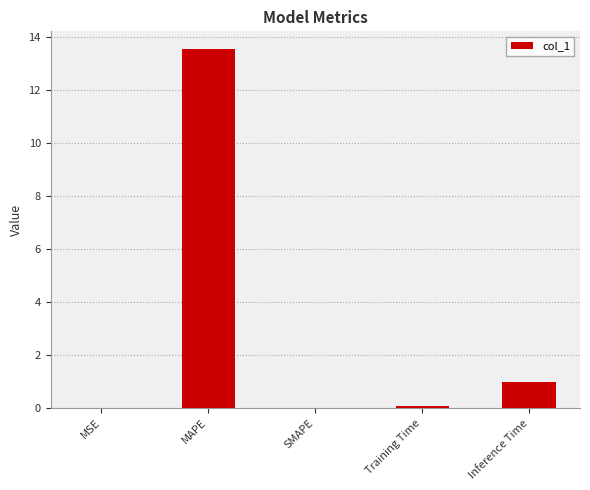

What is the maximum value shown in the chart?

13.5